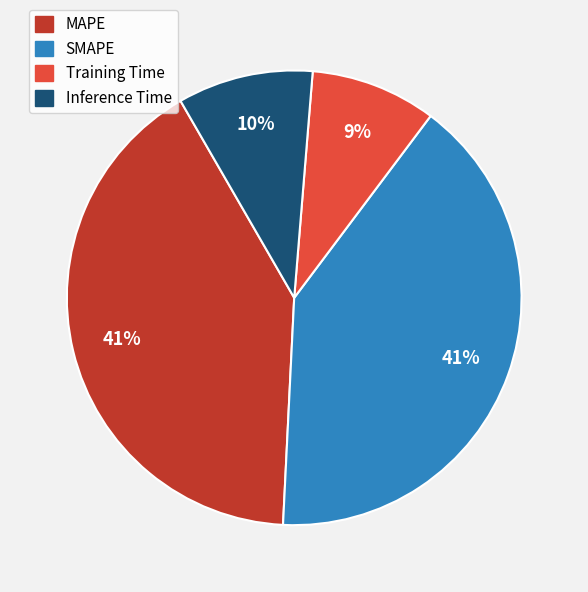

Between MAPE and Training Time, which is larger?

MAPE